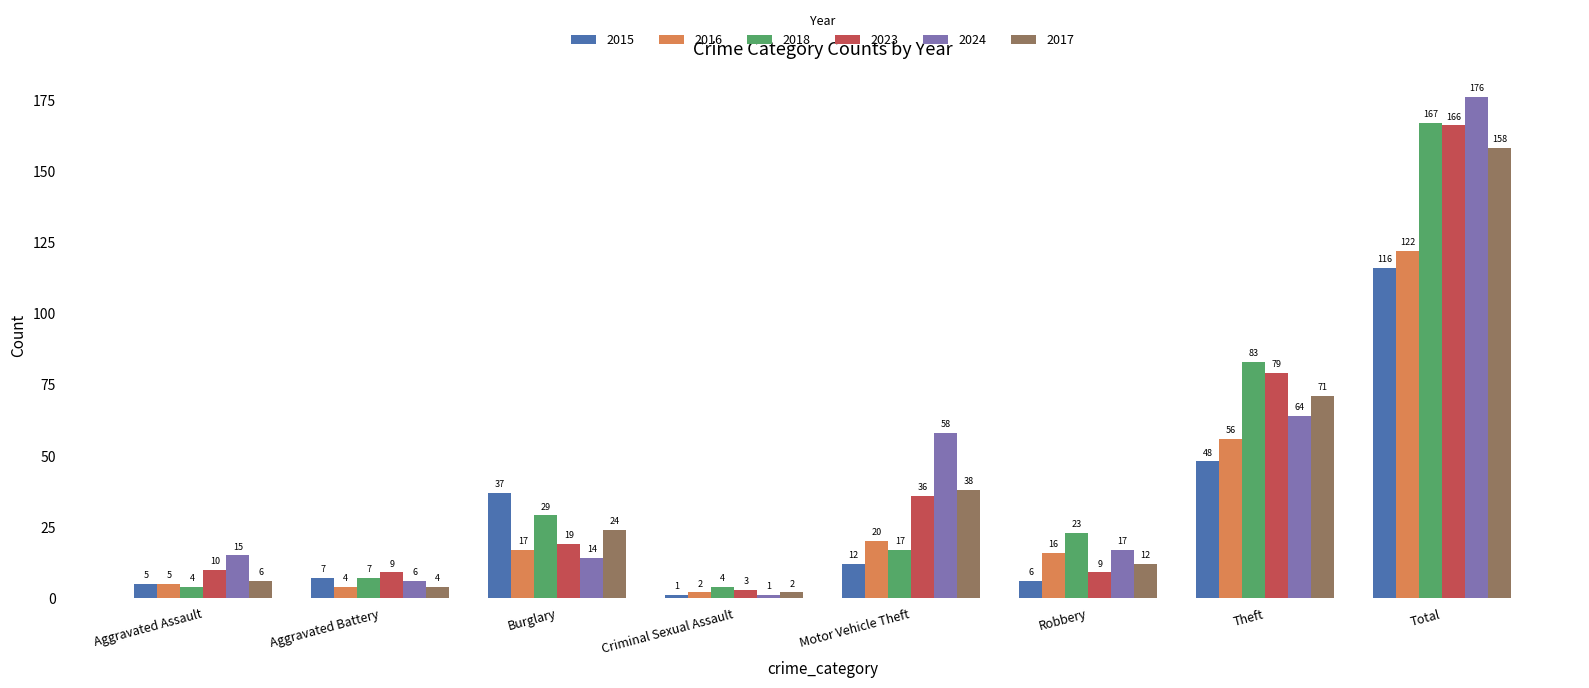

How many groups of bars are there?

8